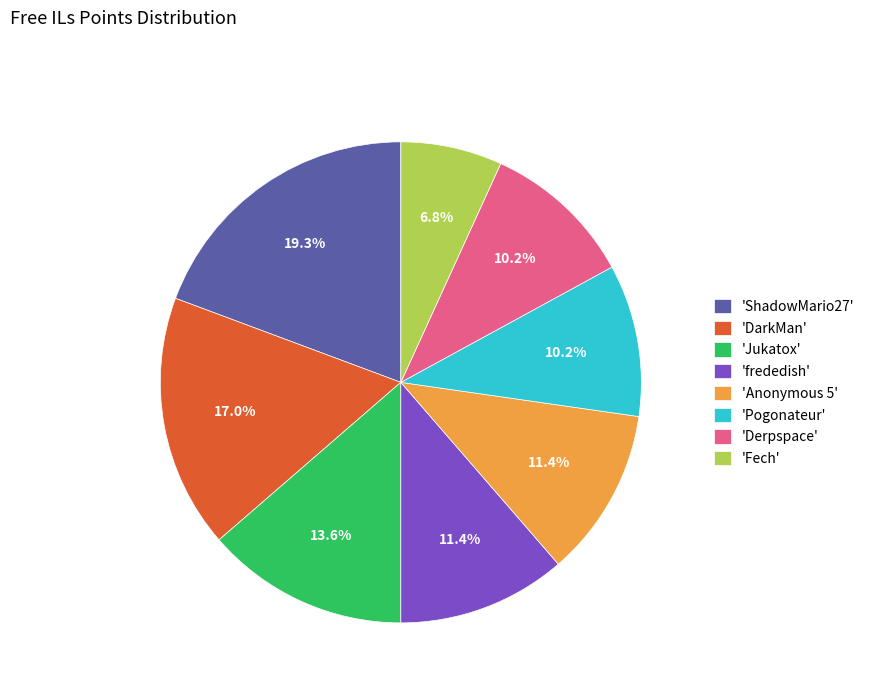

Which has a higher value, 'Fech' or 'Anonymous 5'?

'Anonymous 5'